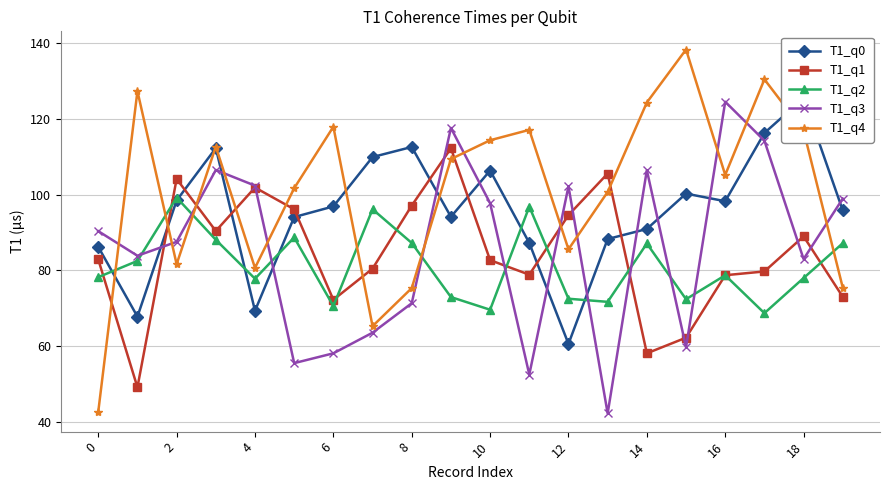

True or false: T1_q1 has a value of 89.0 at 18.

True